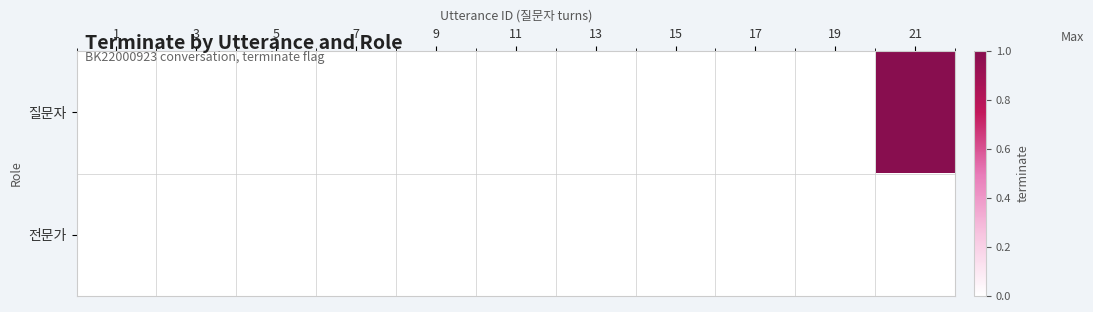

Reading left to right, list all the values displayed in this chart.

질문자: 1=0	3=0	5=0	7=0	9=0	11=0	13=0	15=0	17=0	19=0	21=1
전문가: 1=0	3=0	5=0	7=0	9=0	11=0	13=0	15=0	17=0	19=0	21=0